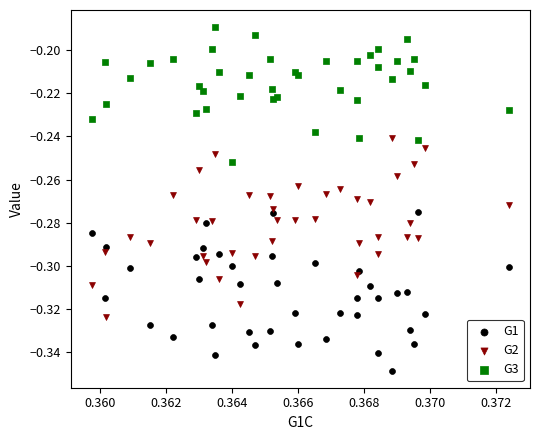

Which series reaches the minimum Y coordinate?

G1